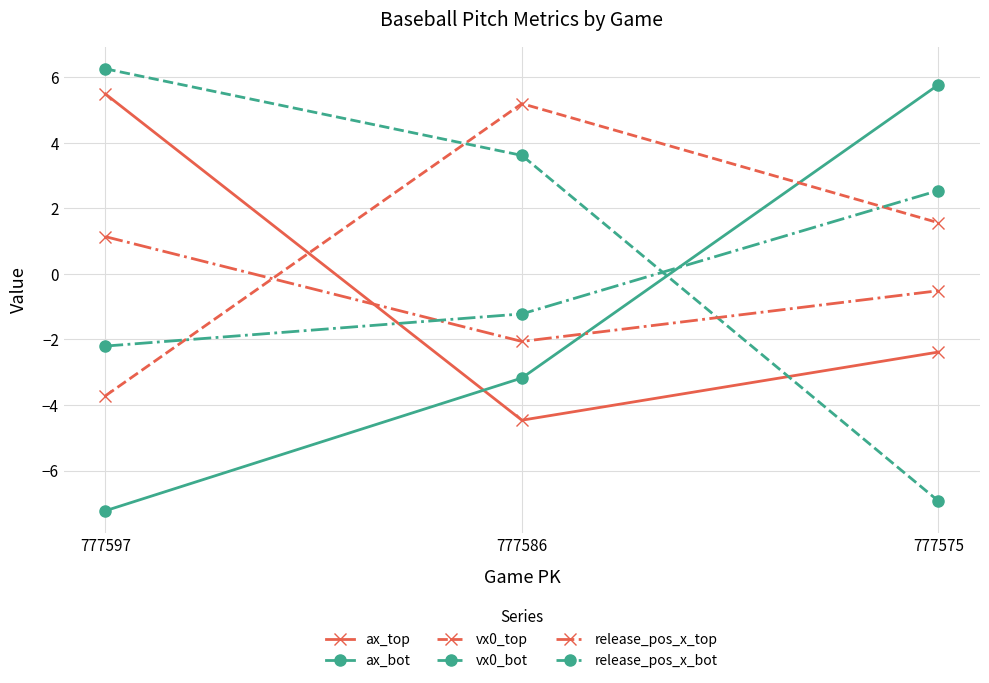

The value of release_pos_x_bot at 777575 is 2.5. True or false?

True